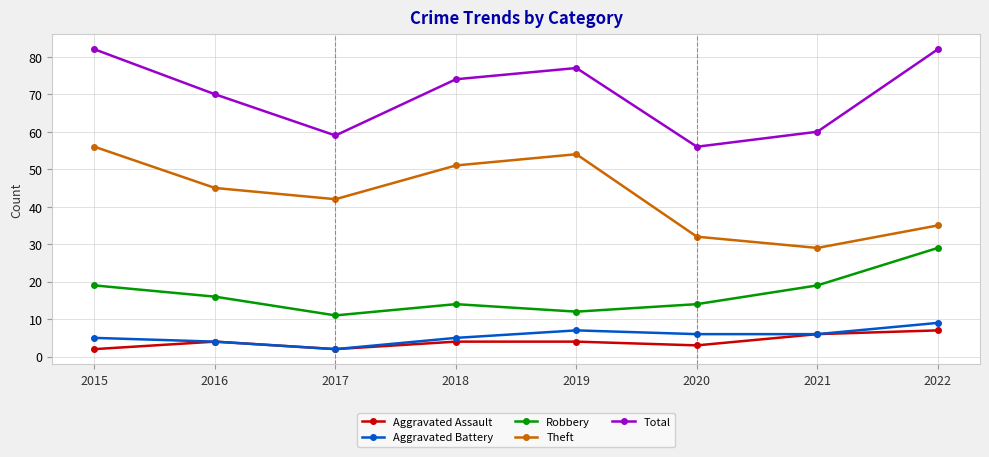

The Aggravated Battery series shows 10 at 2021. True or false?

False